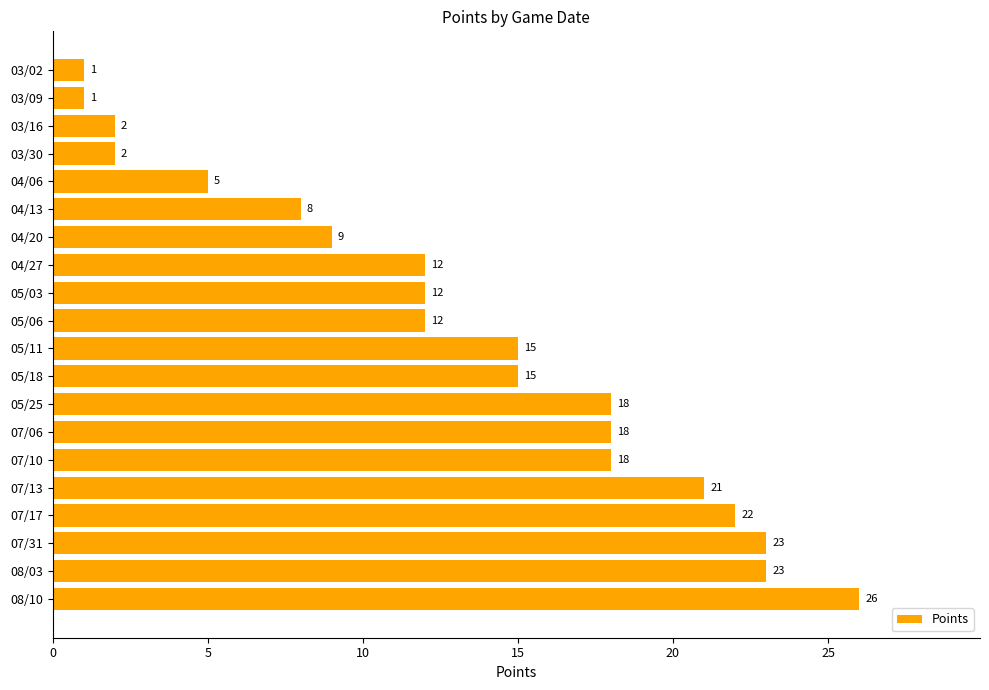

How many bars are there in total?

20